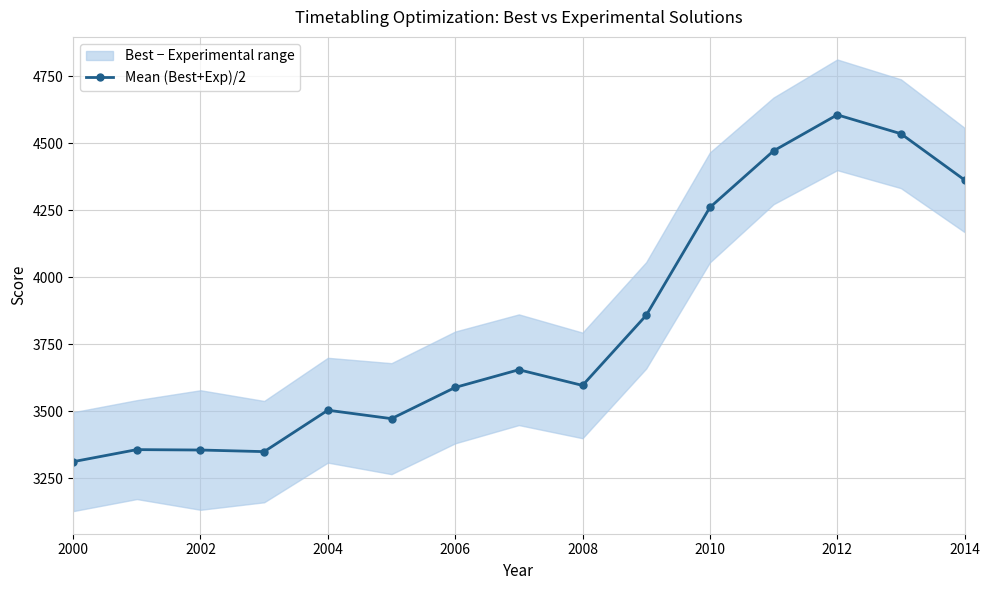

True or false: Mean (Best+Exp)/2 has more than 0 interior local peaks.

True